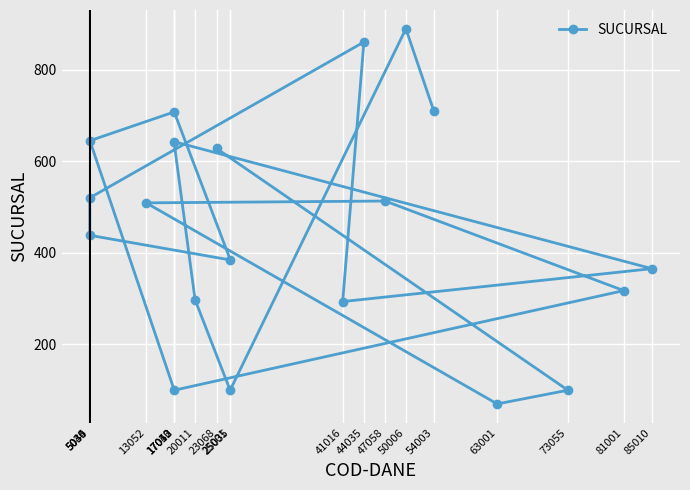

Where does the data first go above 509?

5030